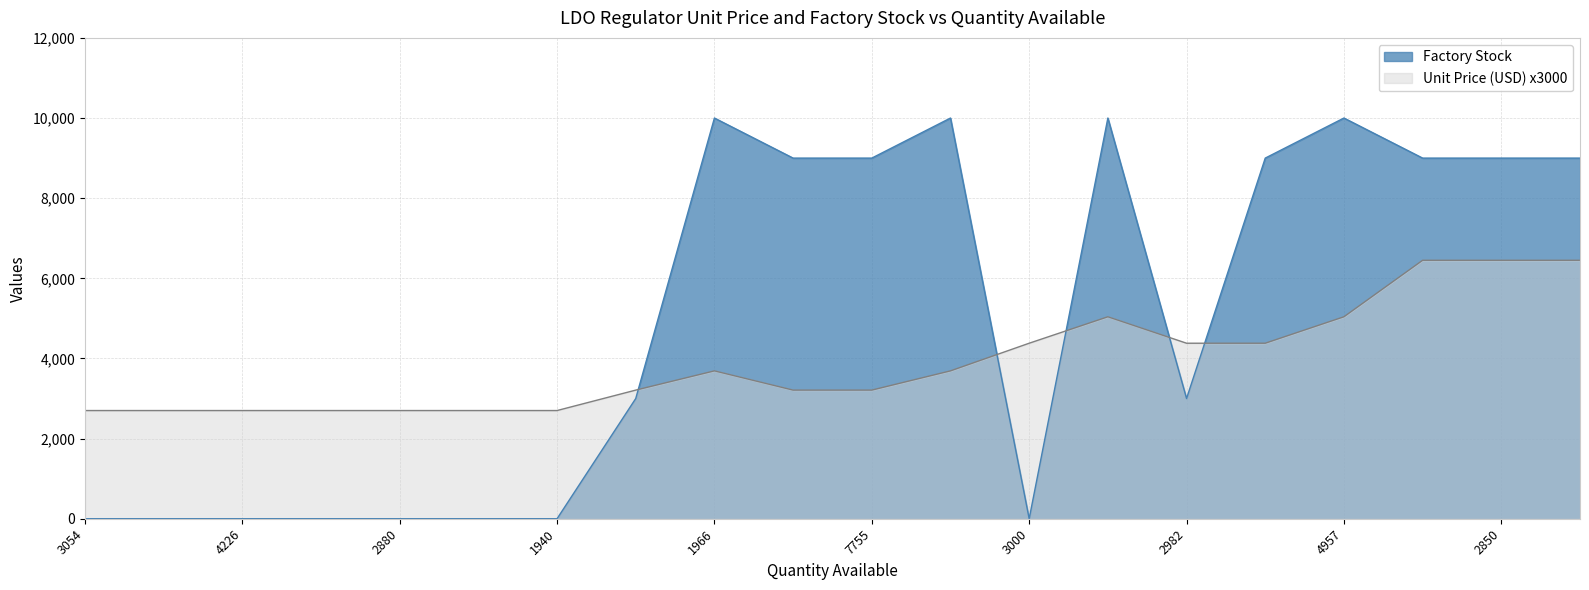

How many data points in Factory Stock are above 9000?

4